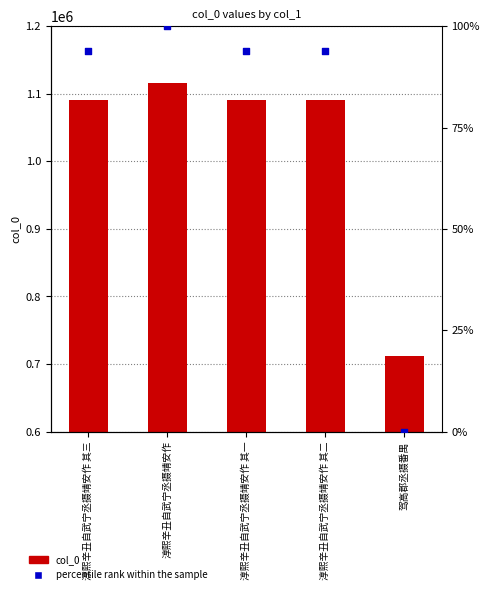

What is the total value across all series at 淳熙辛丑自武宁丞摄靖安作 其二?

1090832.8